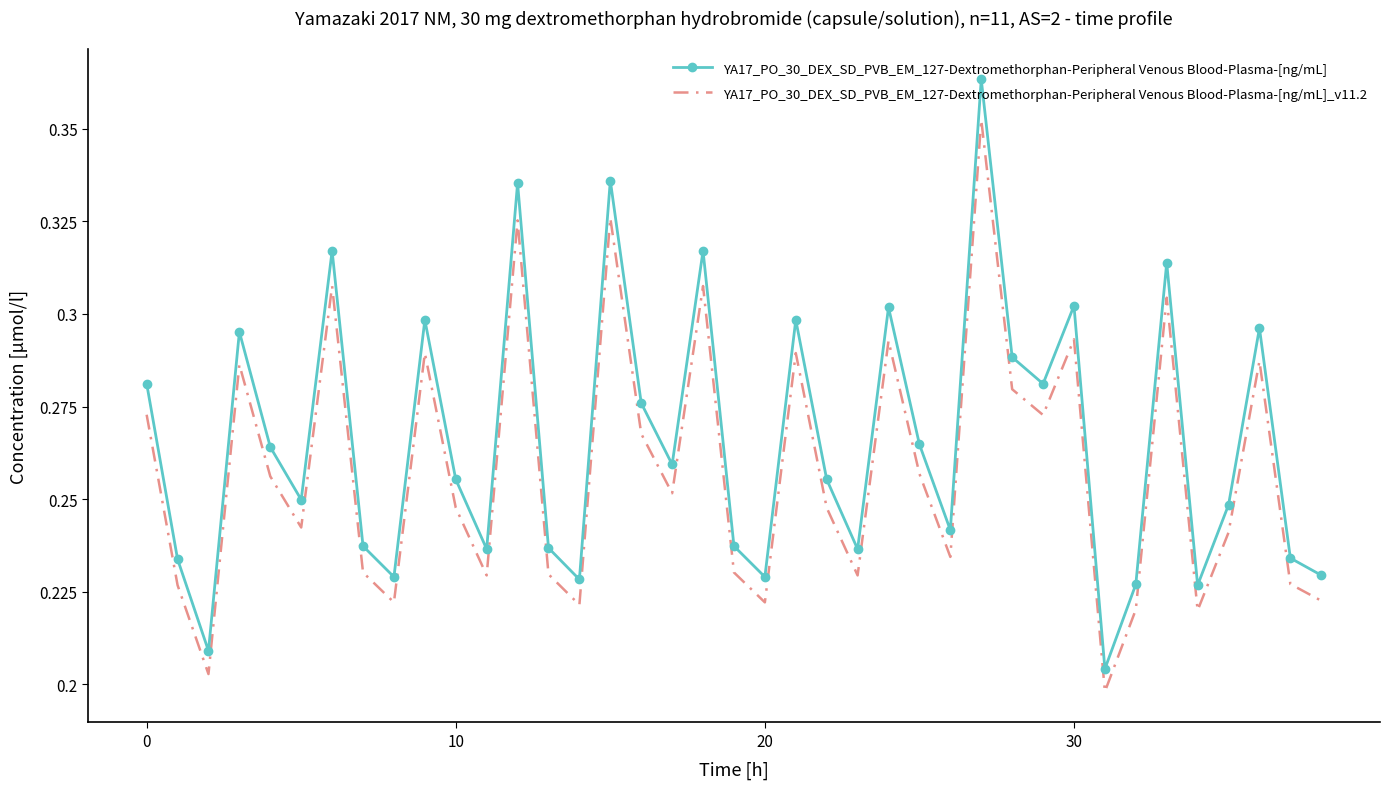

List the series in order of their peak value, lowest first.

YA17_PO_30_DEX_SD_PVB_EM_127-Dextromethorphan-Peripheral Venous Blood-Plasma-[ng/mL]_v11.2, YA17_PO_30_DEX_SD_PVB_EM_127-Dextromethorphan-Peripheral Venous Blood-Plasma-[ng/mL]